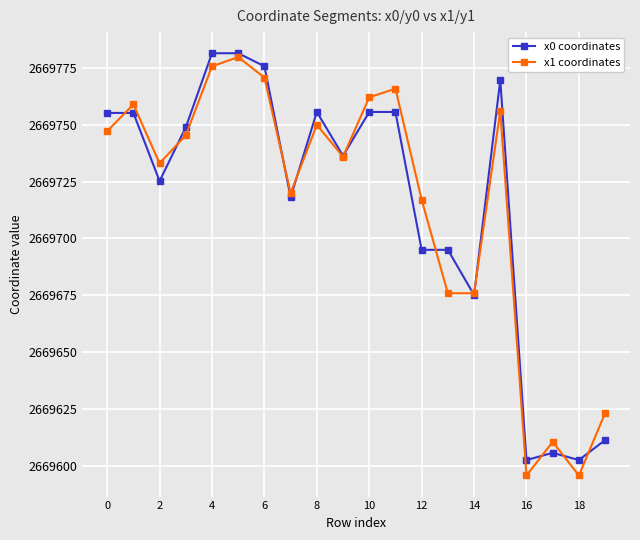

How many data points in x0 coordinates are less than 2669748?

10